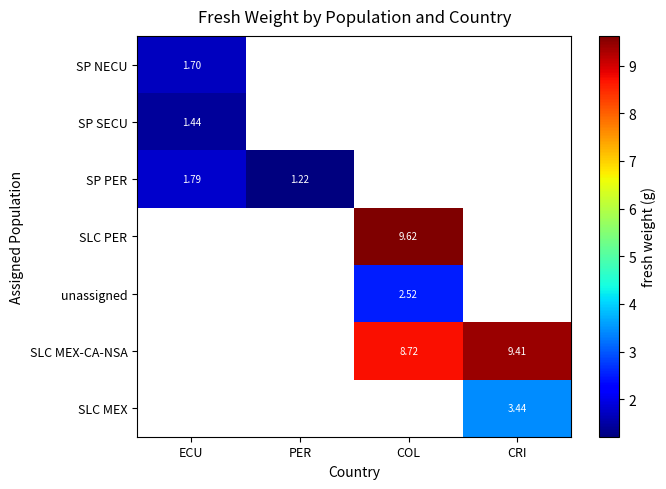

Where does the SLC MEX-CA-NSA series first go above 8?

COL